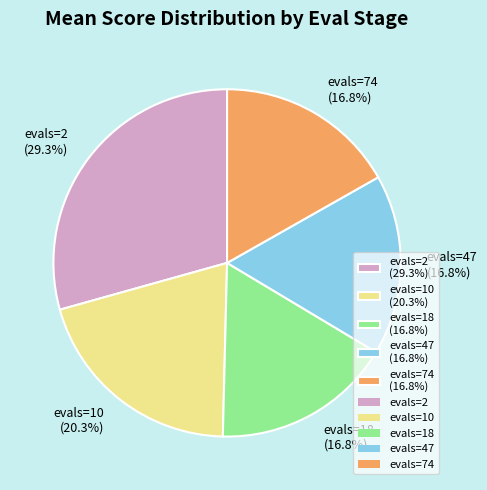

True or false: evals=74 accounts for 17% of the total.

True